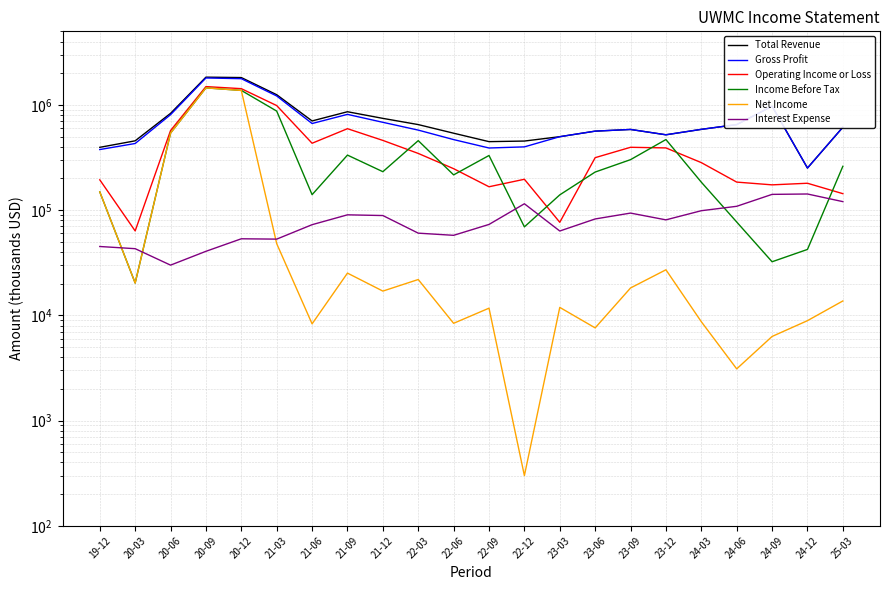

List the labels in order of Income Before Tax value, smallest first.

20-03, 24-09, 24-12, 22-12, 24-06, 23-03, 21-06, 19-12, 24-03, 22-06, 23-06, 21-12, 25-03, 23-09, 22-09, 21-09, 22-03, 23-12, 20-06, 21-03, 20-12, 20-09